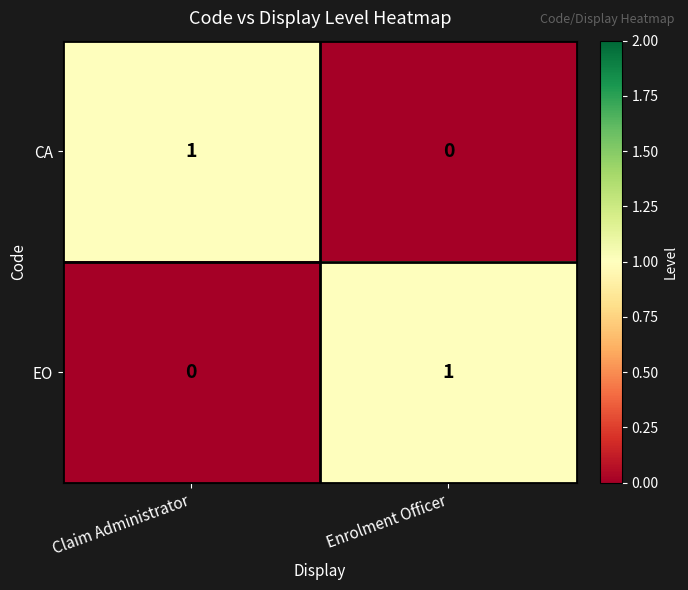

Which category has the highest value in the EO series?

Enrolment Officer